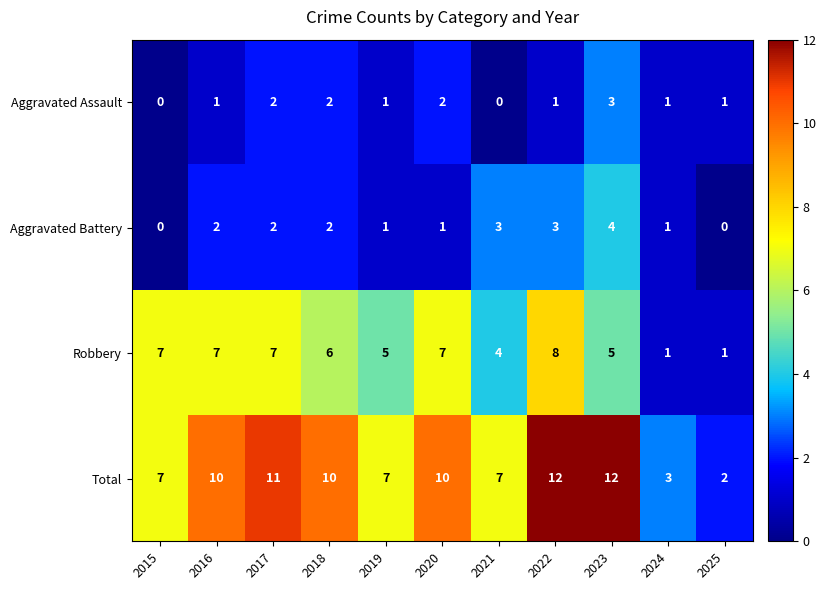

What is the sum of the Aggravated Assault values at 2017 and 2025?

3